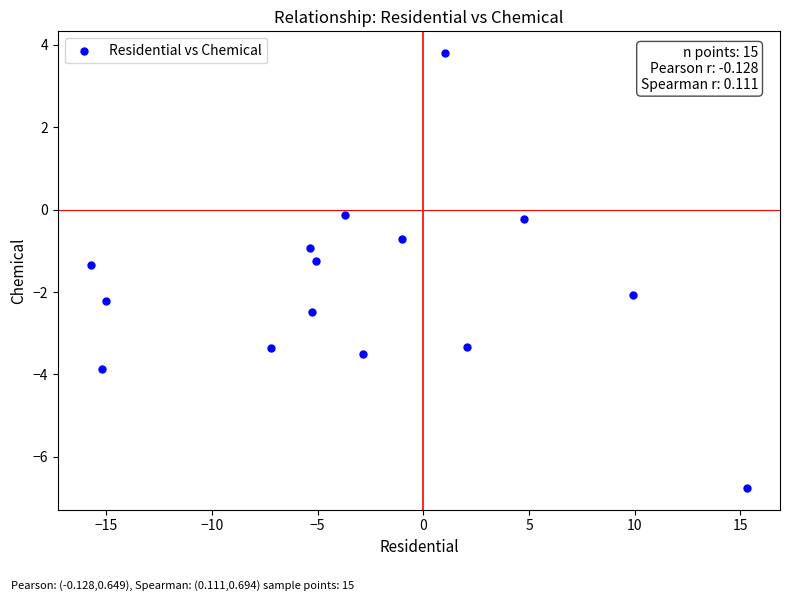

What is the range of X values (max minus min)?

31.1